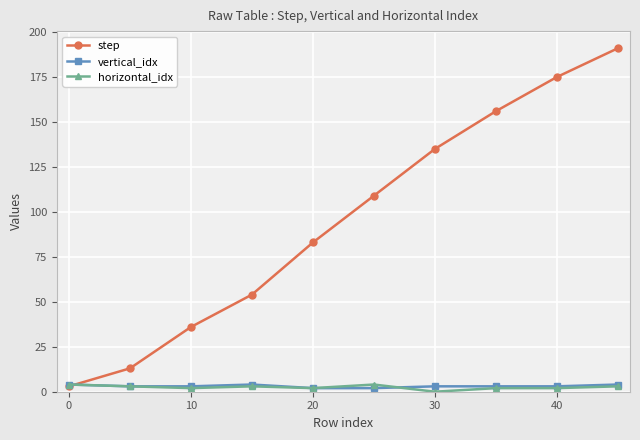

True or false: step has more than 1 points higher than both neighbors.

False